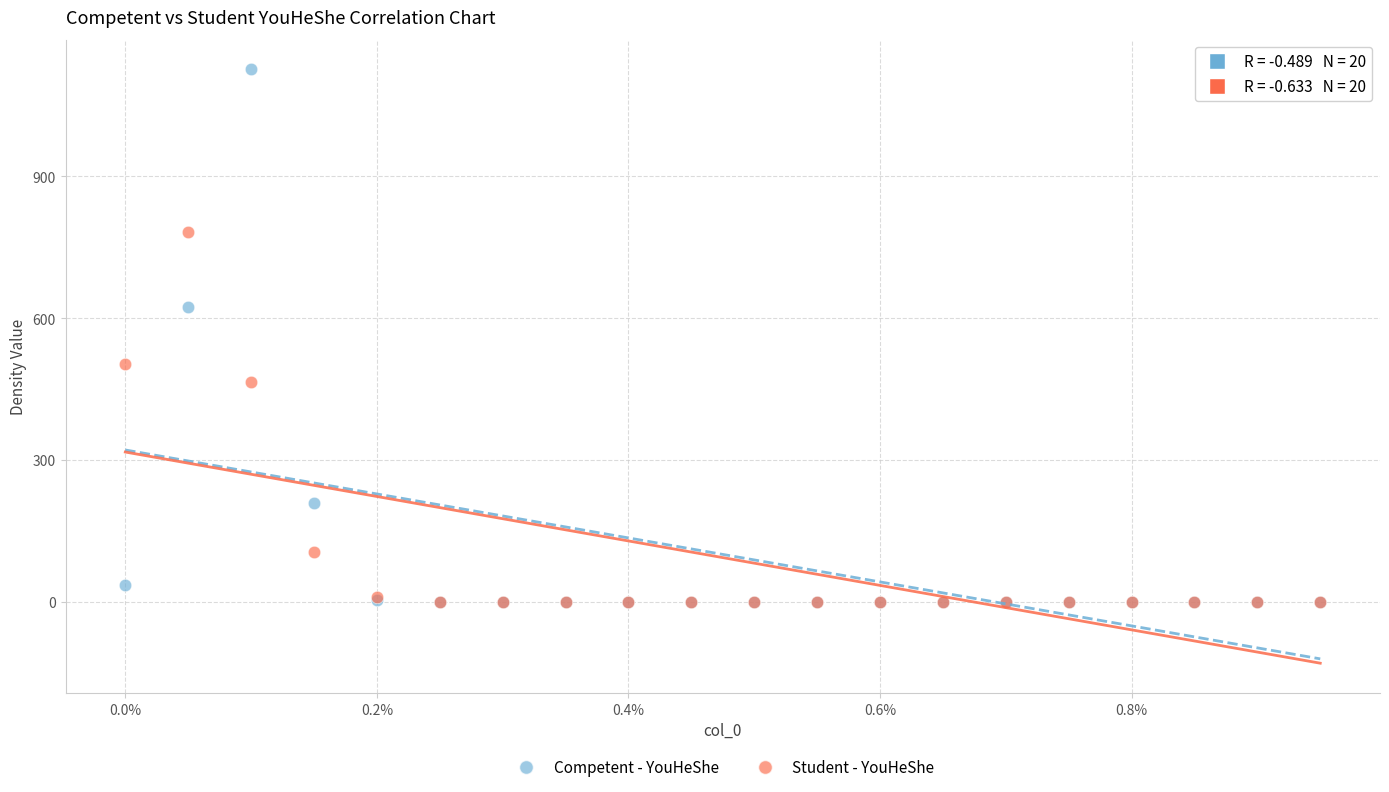

In the Student - YouHeShe series, what Y value is closest to 390?

465.2